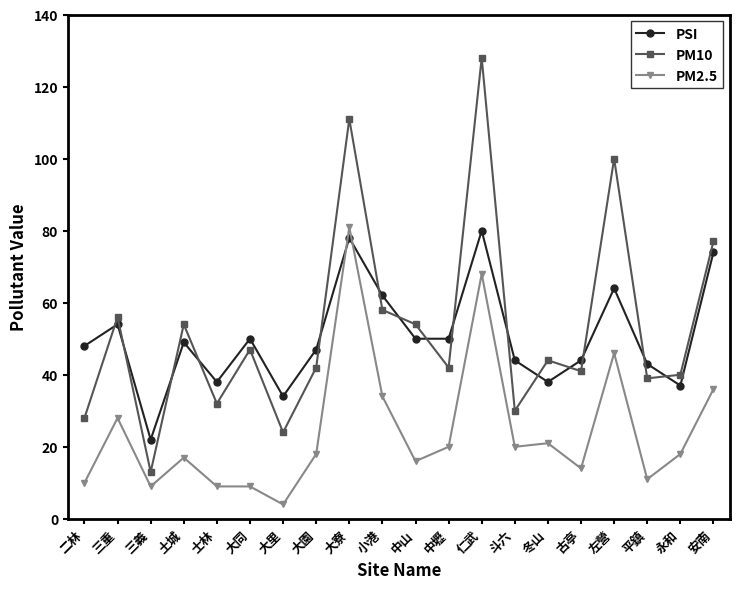

True or false: PSI has a value of 50 at 中壢.

True